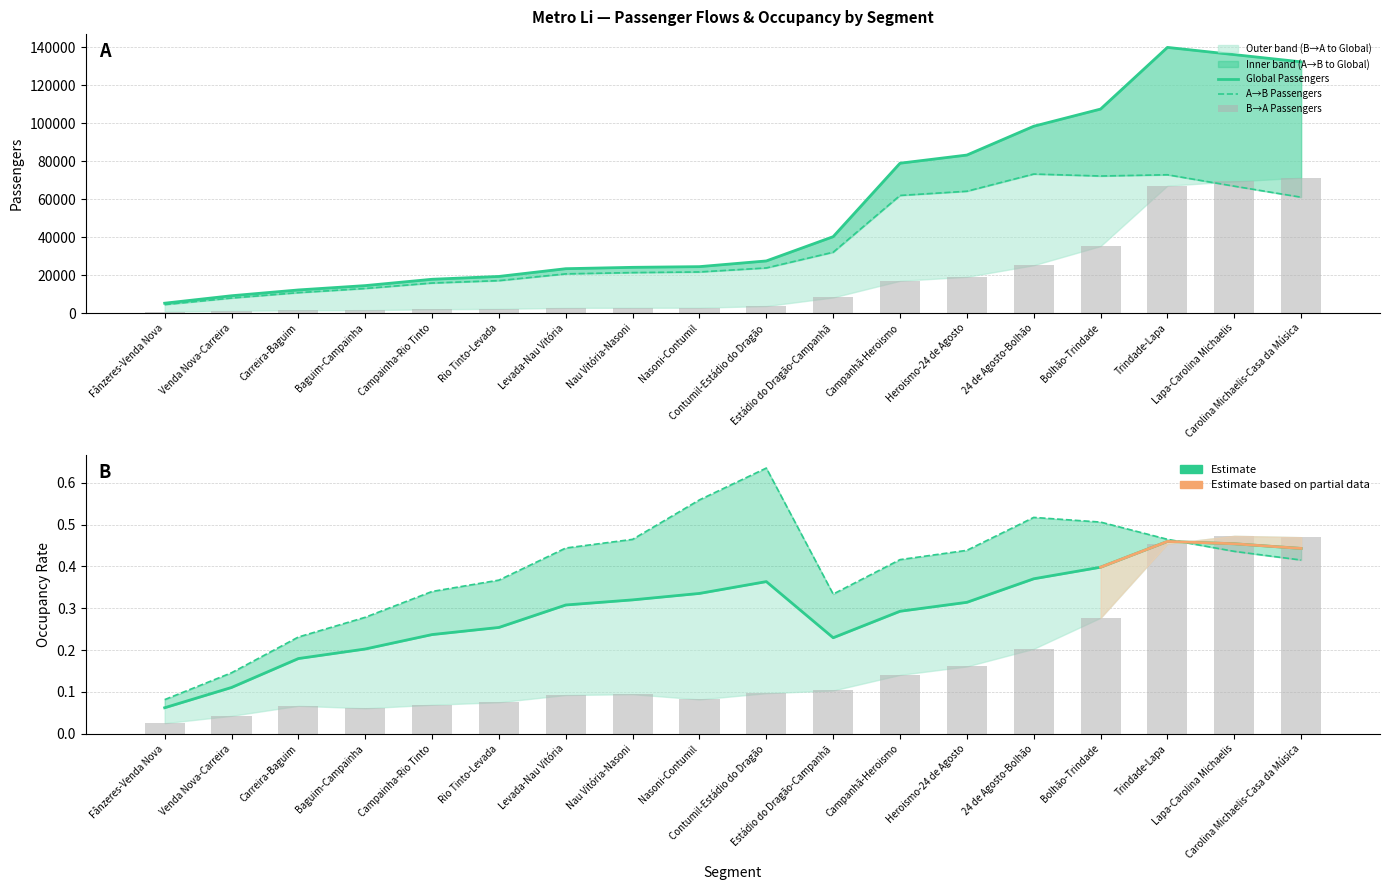

The value of B→A Passengers at Lapa-Carolina Michaelis is 69262.1. True or false?

True